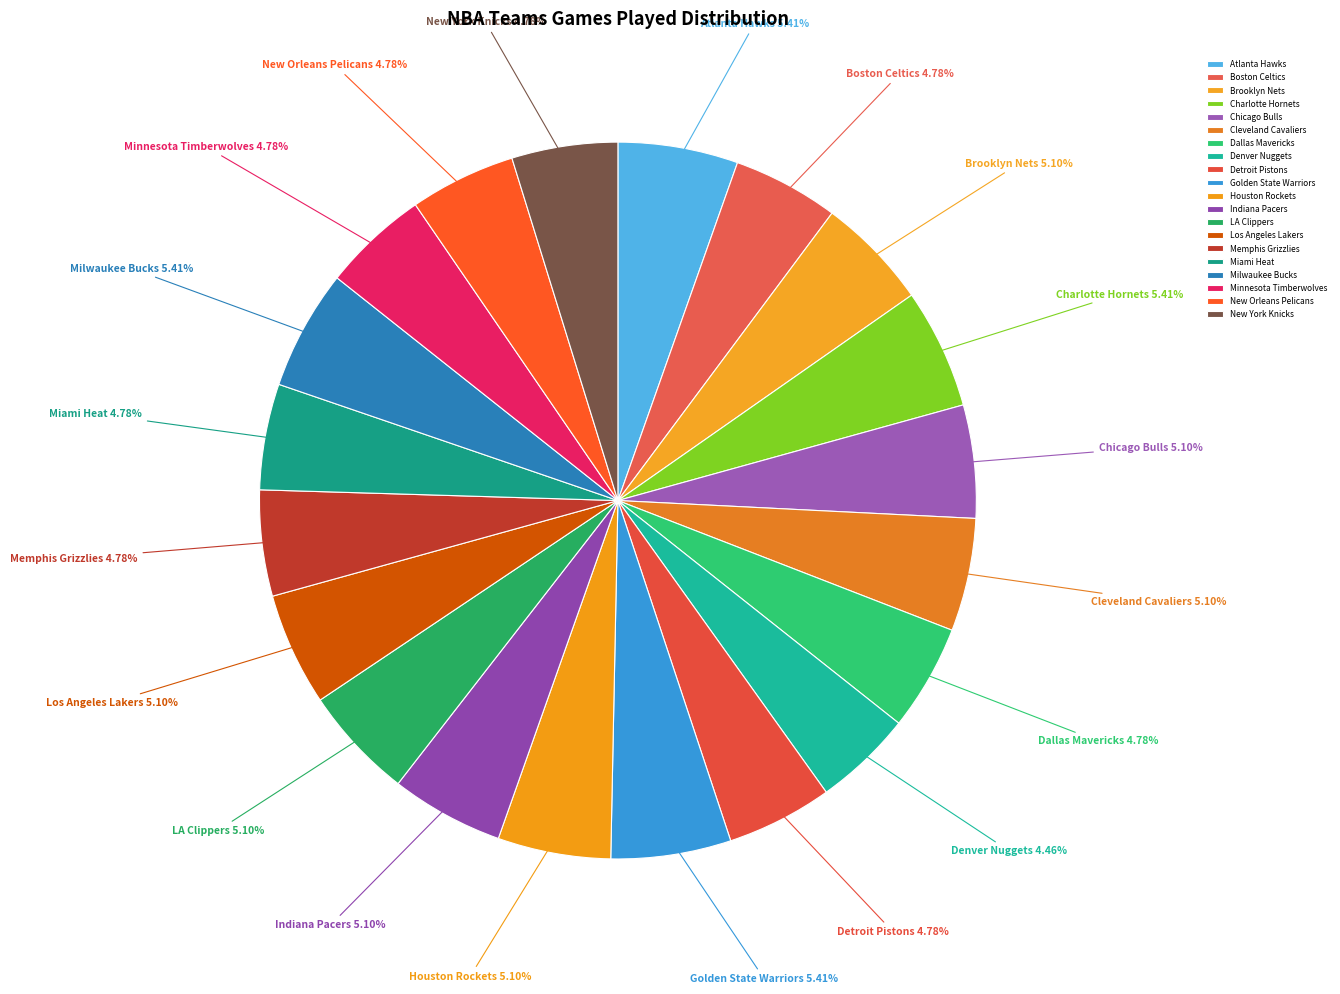

Approximately how many times larger is the value at Houston Rockets compared to LA Clippers?

1.0